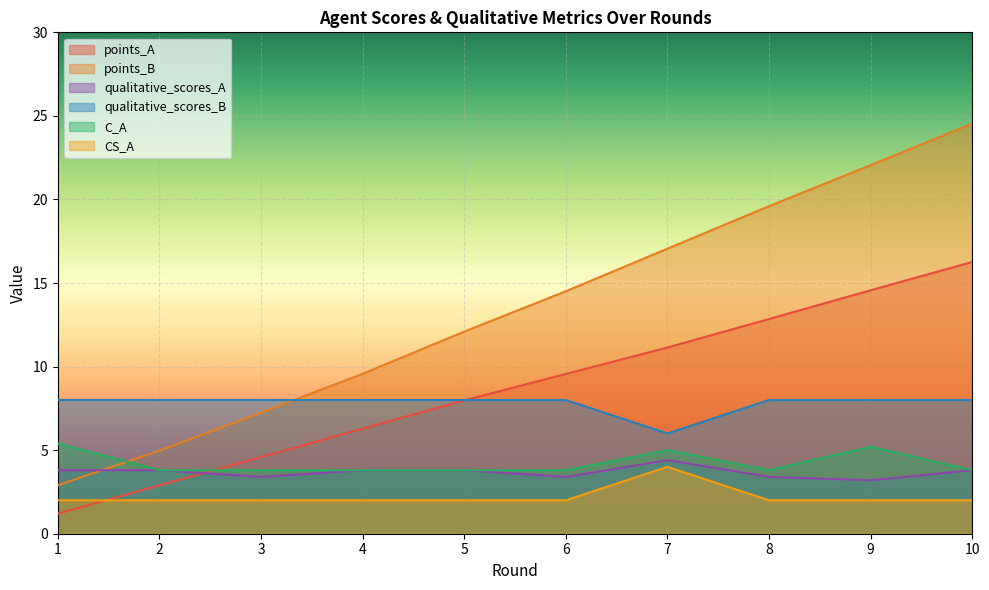

What is the smallest value displayed?

1.2